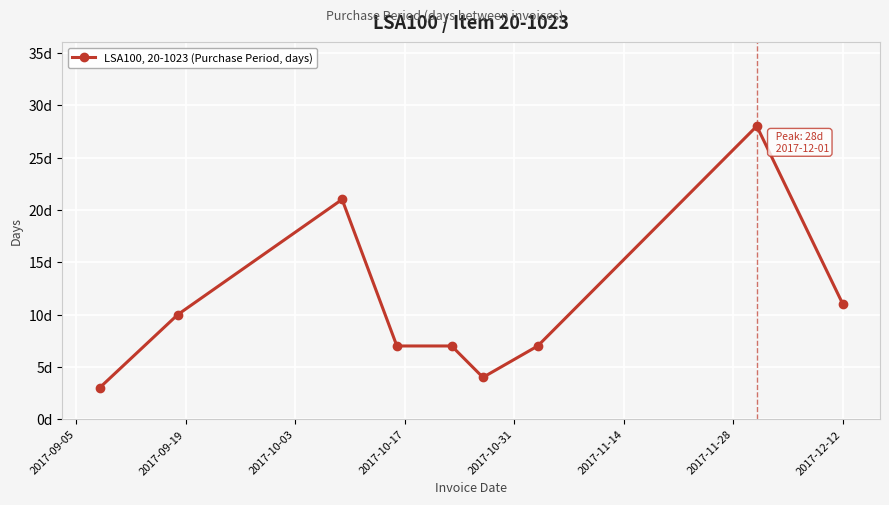

Does the chart have visible grid lines?

Yes